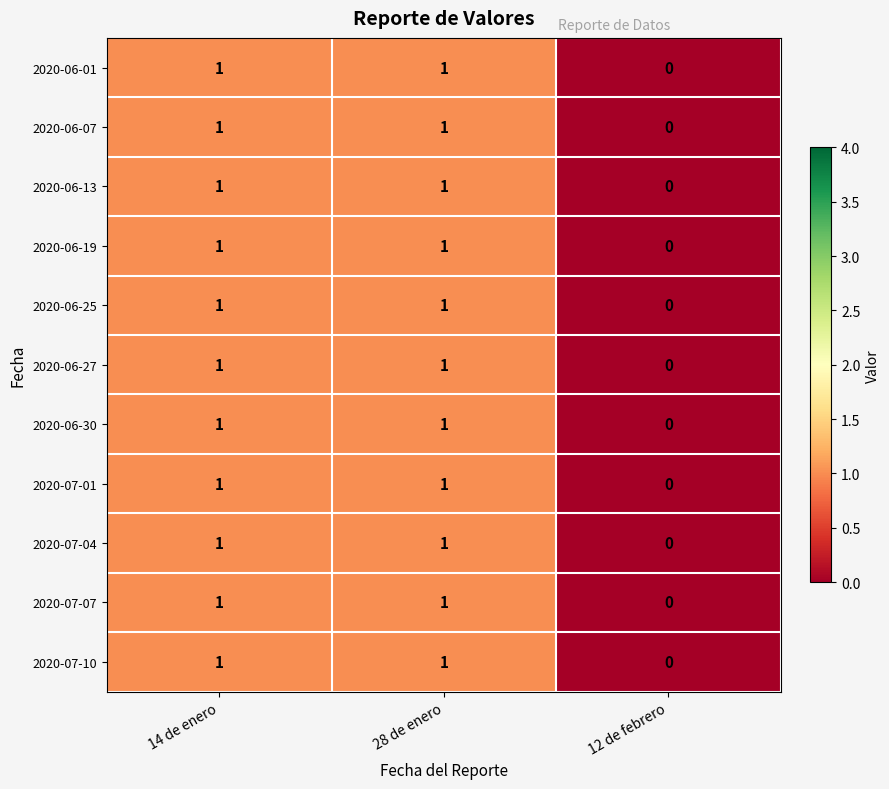

Is it true that 2020-06-27 equals 0 at 12 de febrero?

True